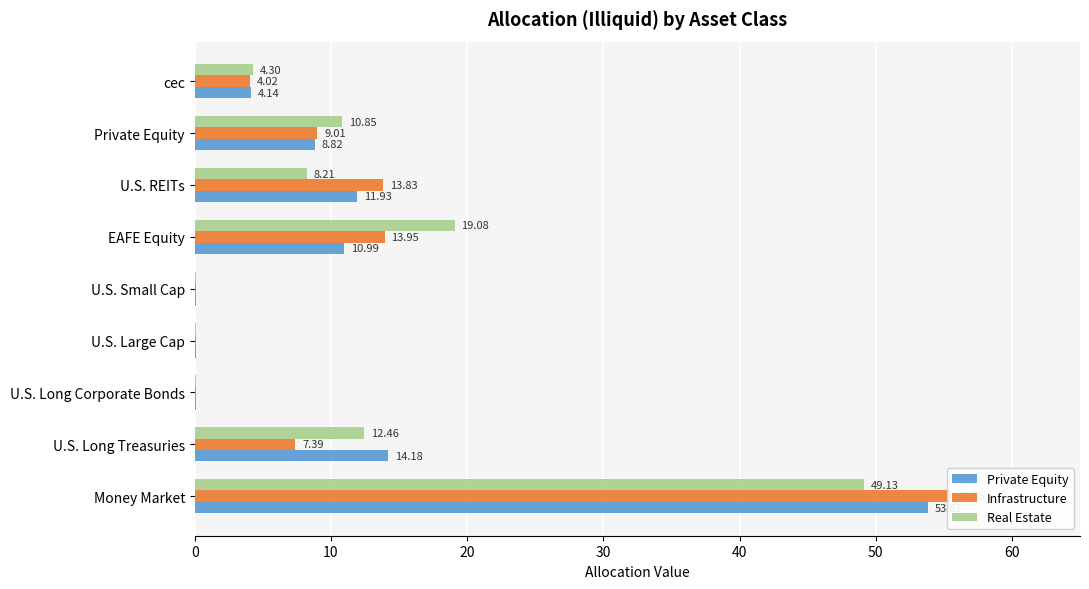

How many values in the Private Equity series exceed 8?

5